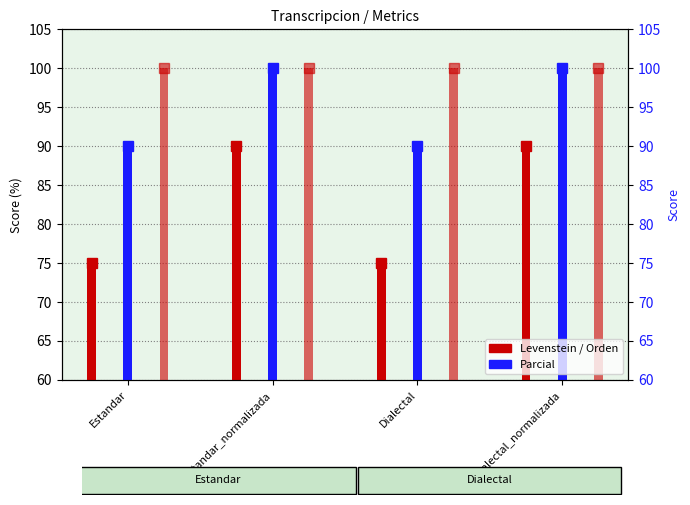

What is the greatest value displayed?

100